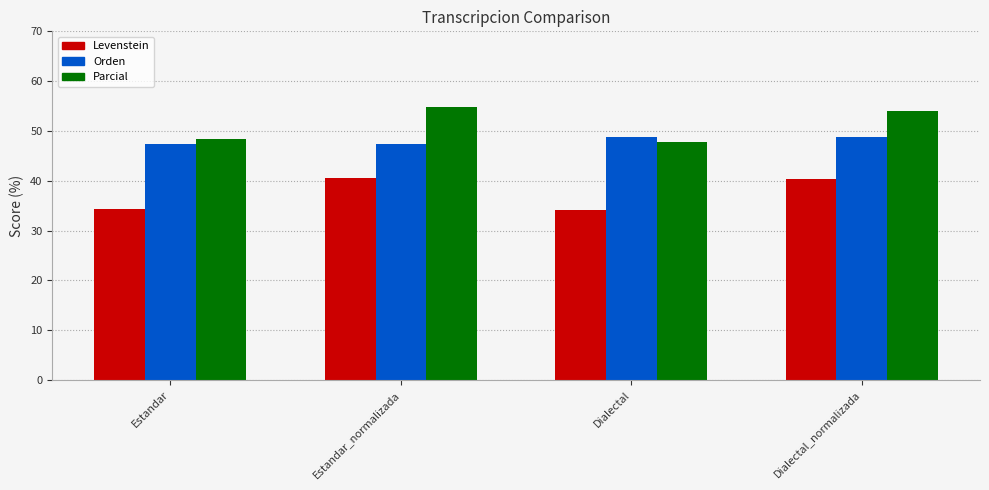

What is the sum of all Levenstein values?

149.1